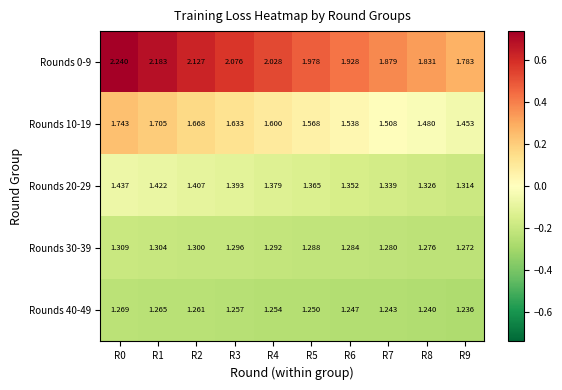

At which category is the sum across all series the highest?

R0